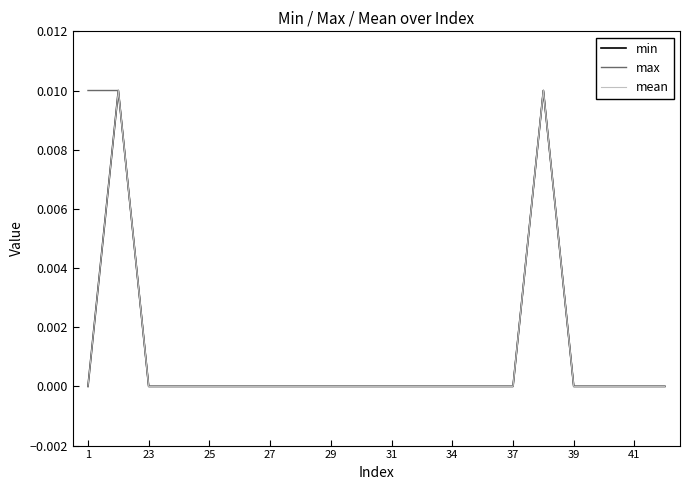

Does the chart display data point markers on the line(s)?

No